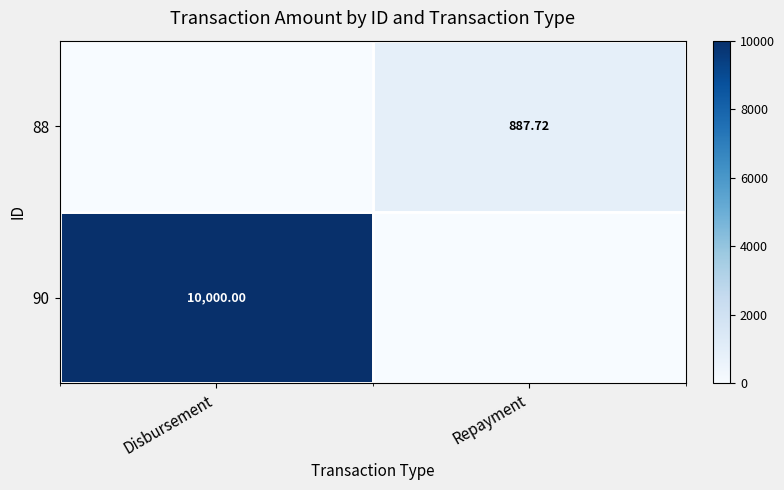

The 88 series shows 522.5 at Disbursement. True or false?

False